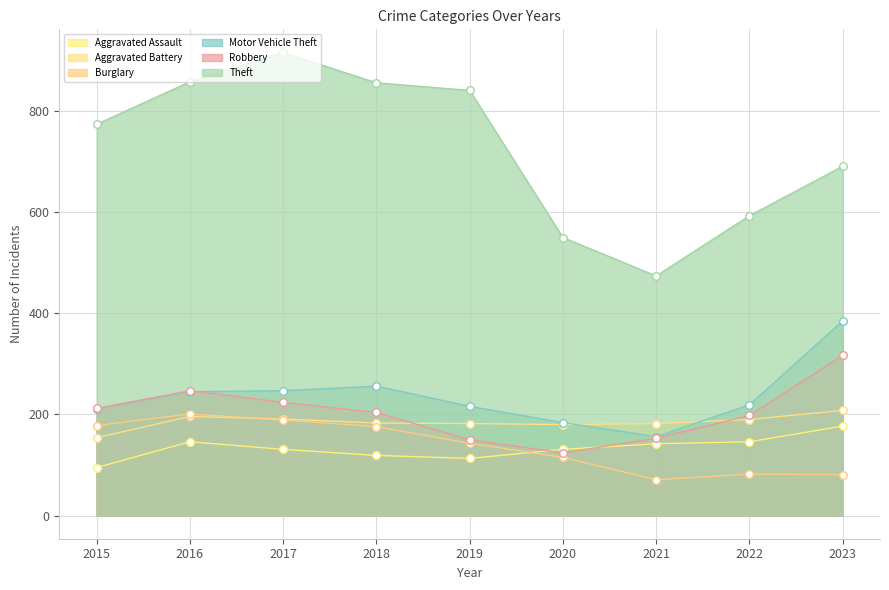

Which series reaches the minimum Y coordinate?

Burglary